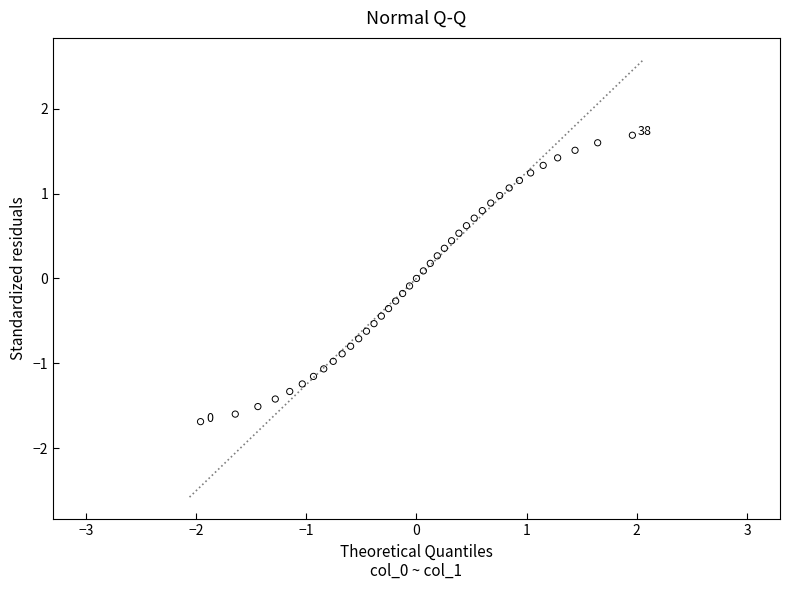

What is the range of X values (max minus min)?

3.9